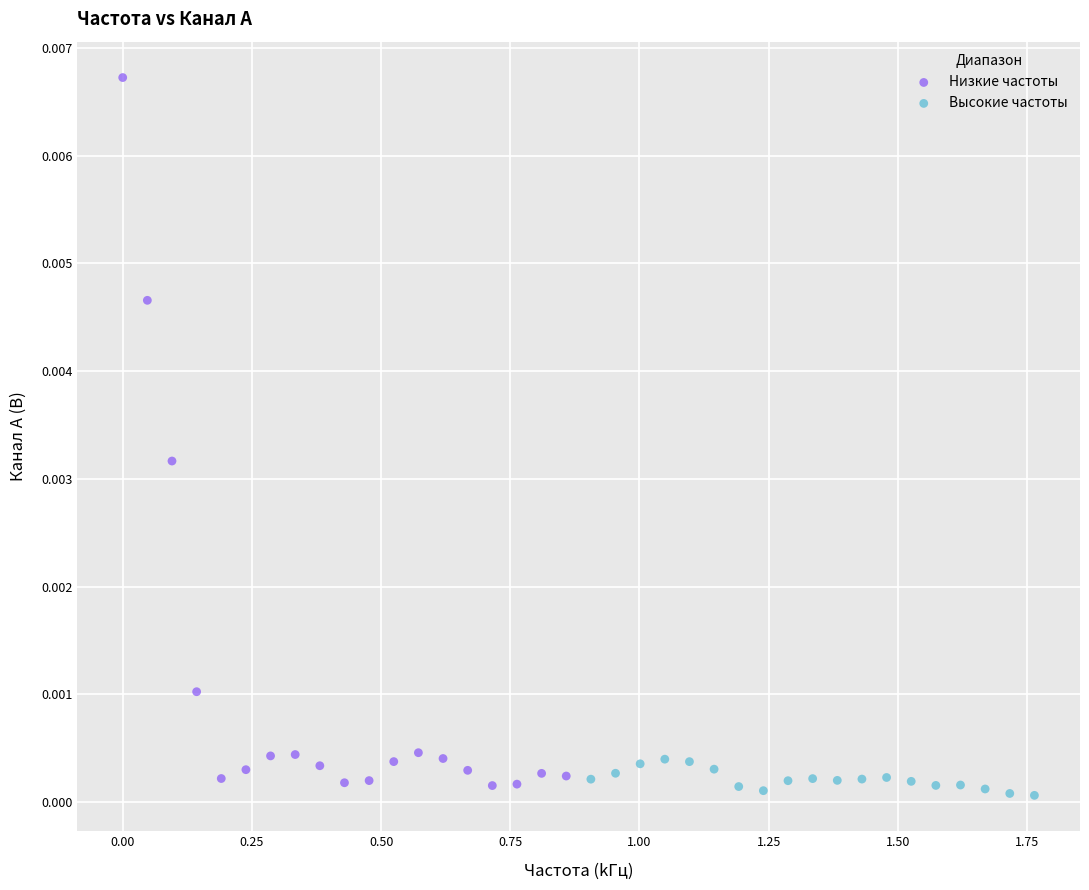

What are all the series names shown in the legend?

Низкие частоты, Высокие частоты